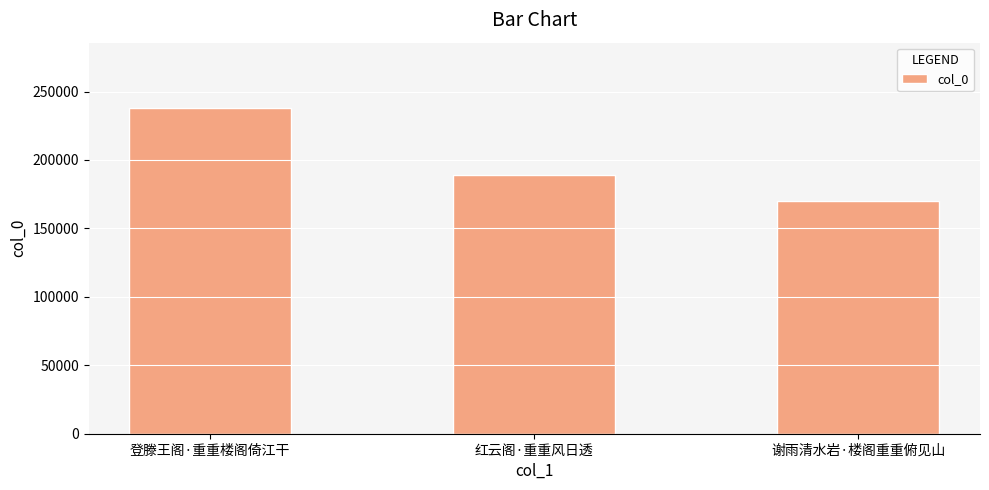

Which has a higher value, 红云阁·重重风日透 or 谢雨清水岩·楼阁重重俯见山?

红云阁·重重风日透